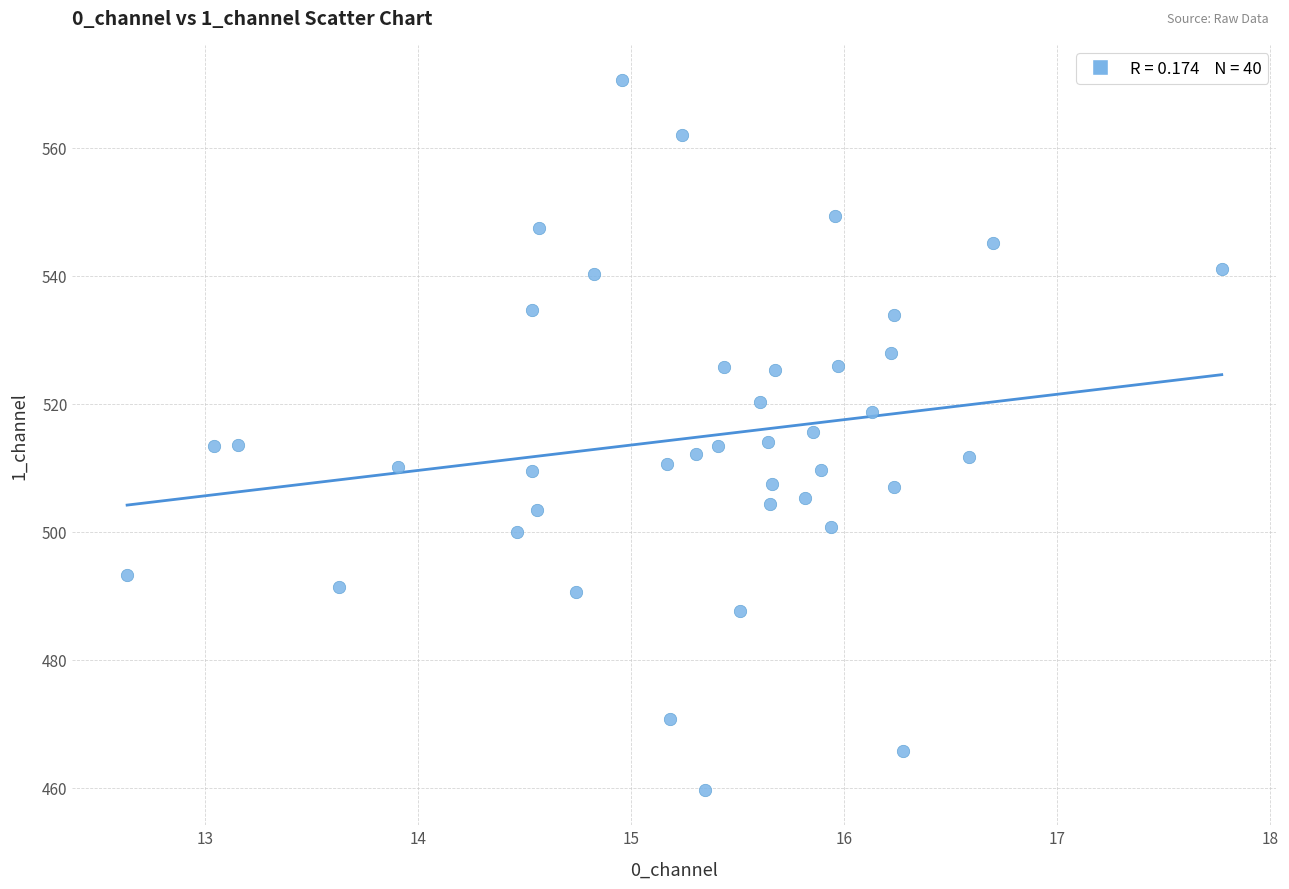

What is the range of X values (max minus min)?

5.1